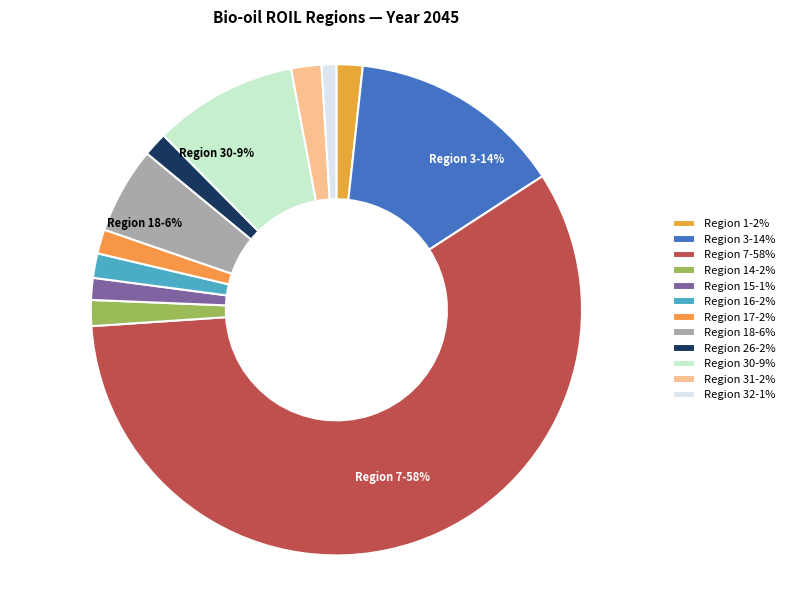

How many slices are in this pie chart?

12